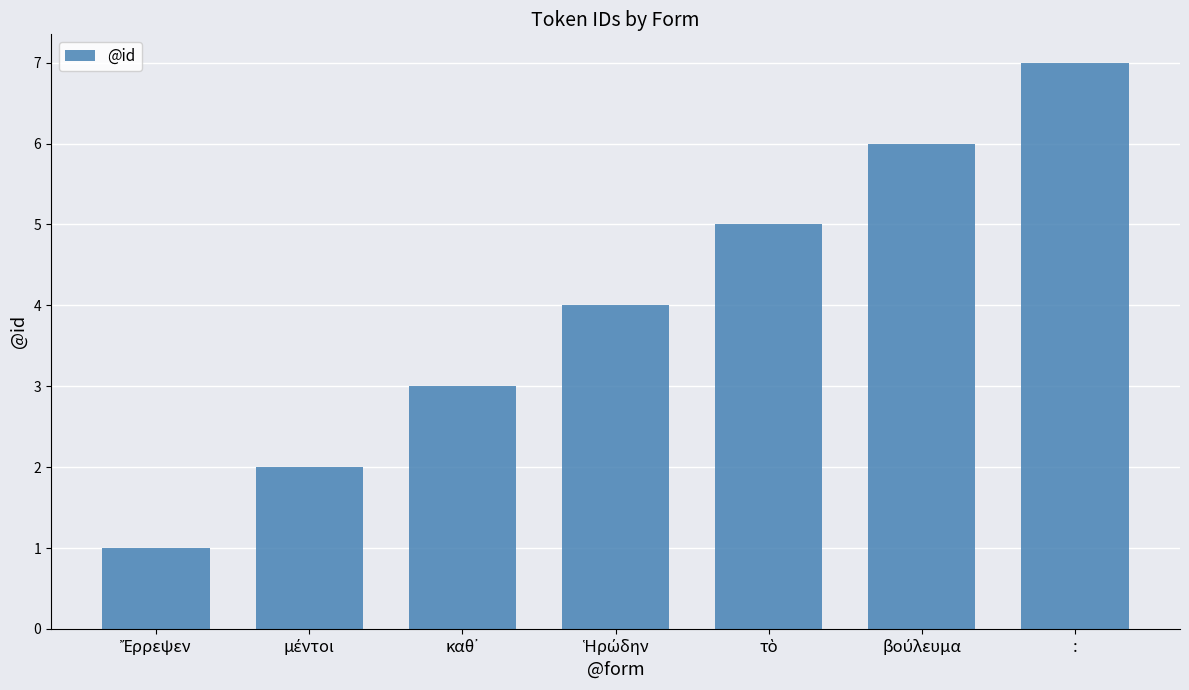

The value at : is 10. True or false?

False